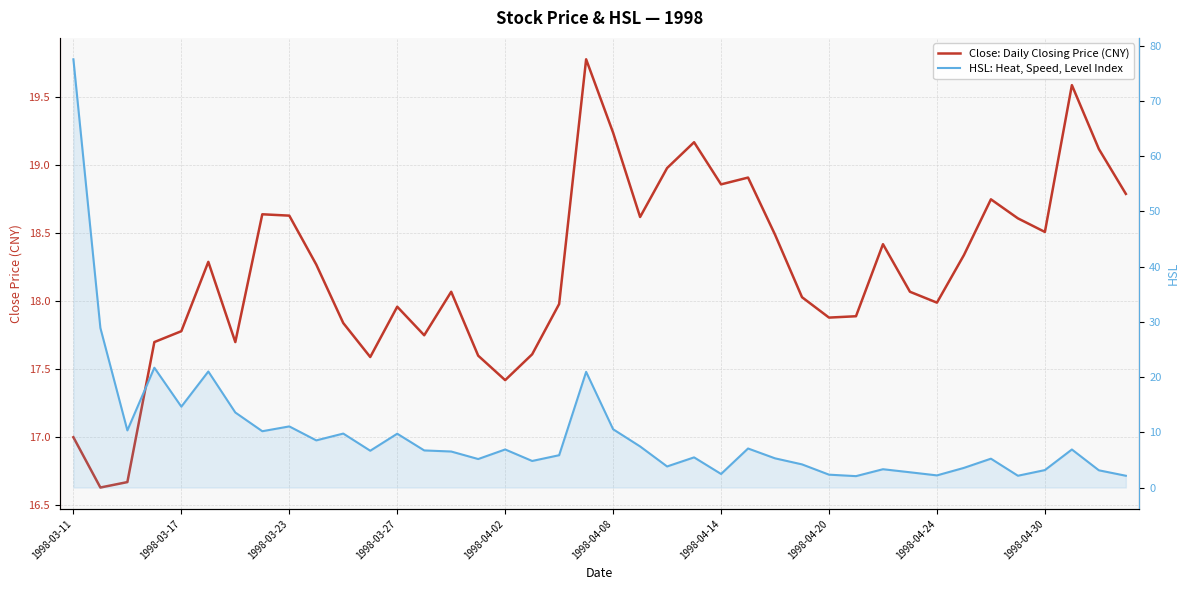

What is the difference between the second highest and minimum values in the Close: Daily Closing Price (CNY) series?

3.0